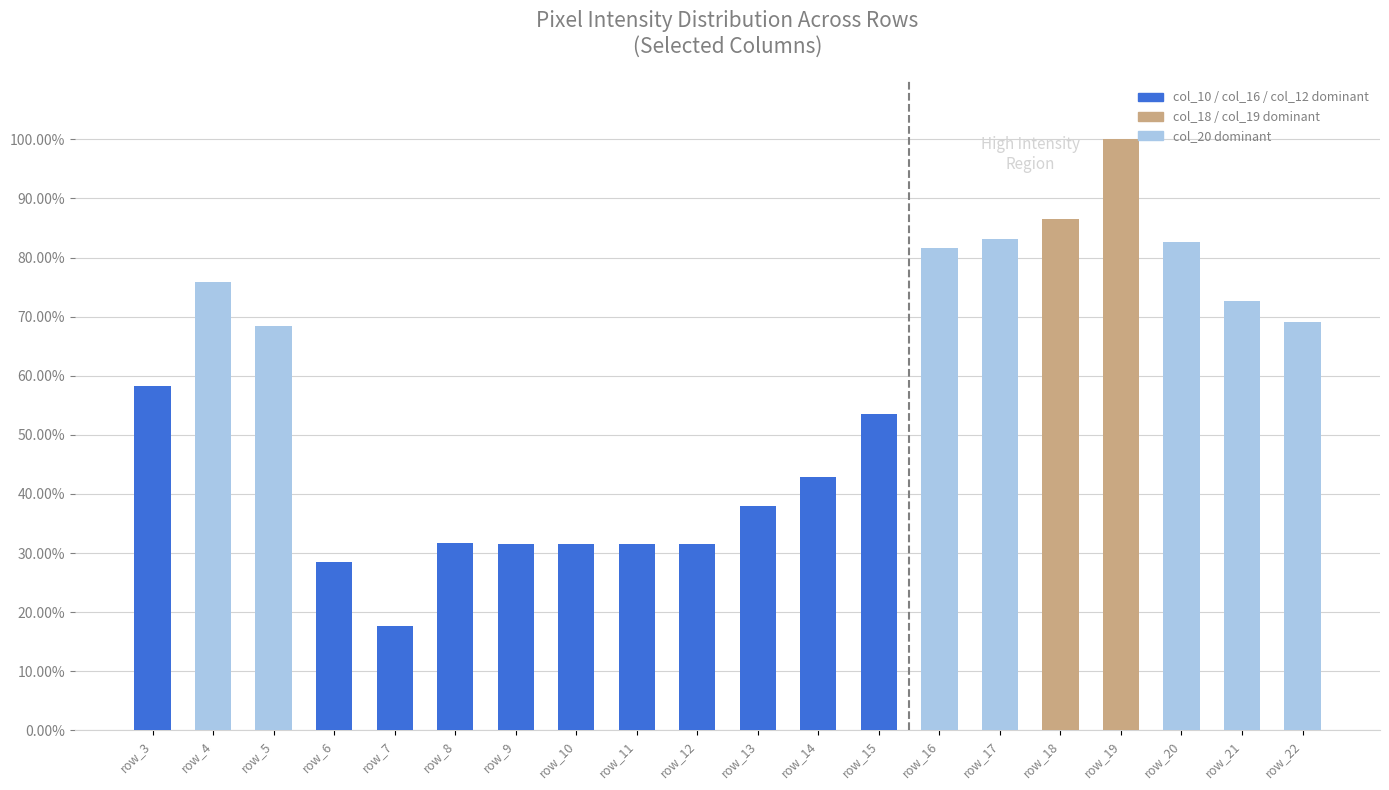

True or false: the data shows 0.2 at row_9.

False